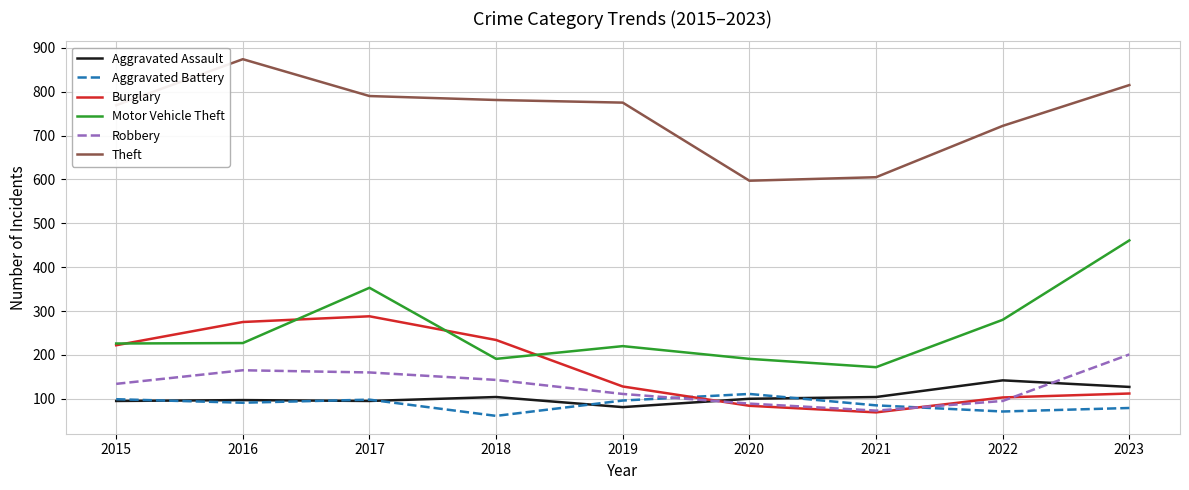

Is it true that Robbery equals 19 at 2020?

False